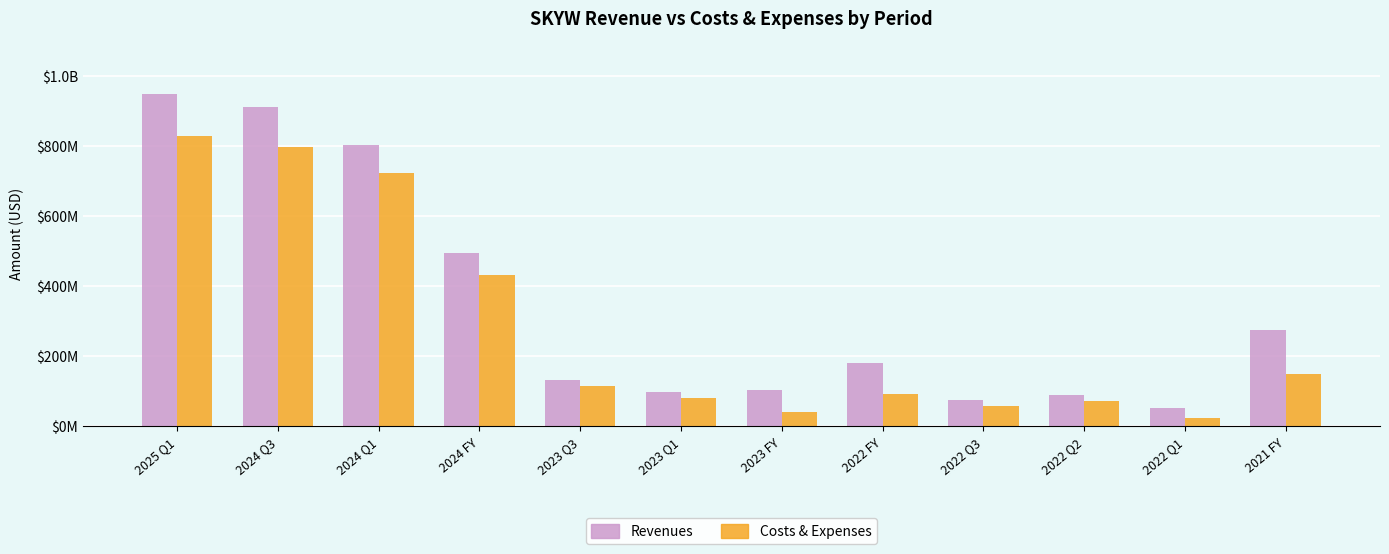

What are all the series names shown in the legend?

Revenues, Costs & Expenses